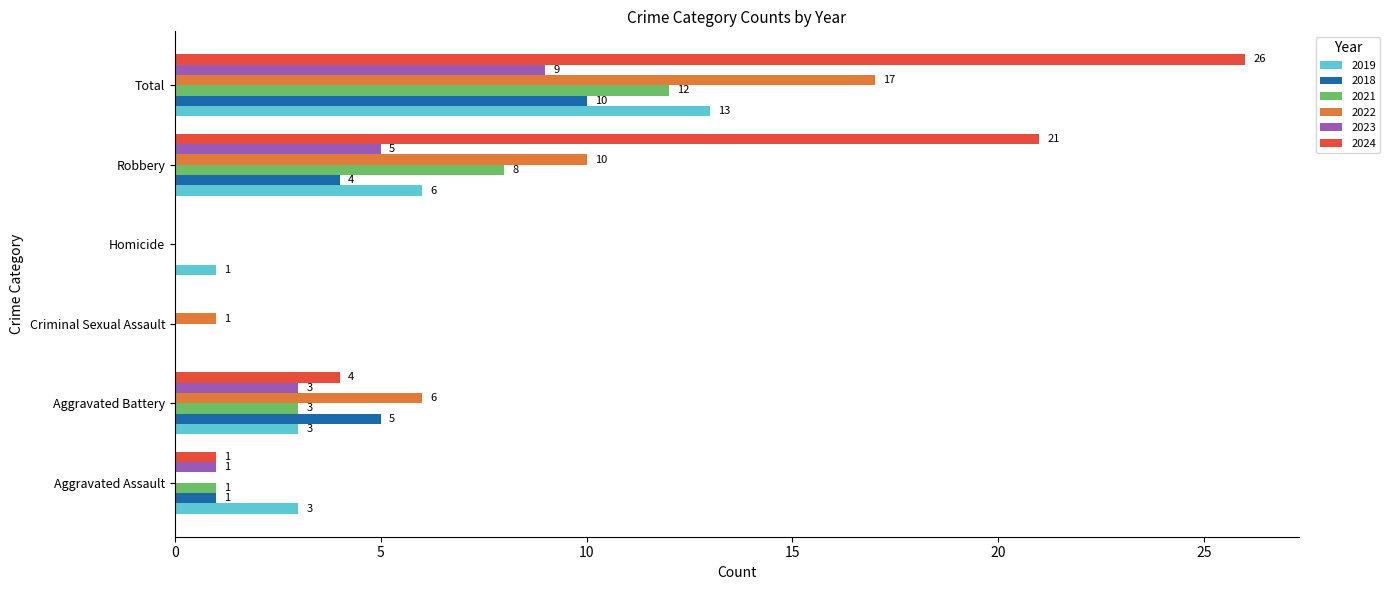

How many series are shown in this chart?

6